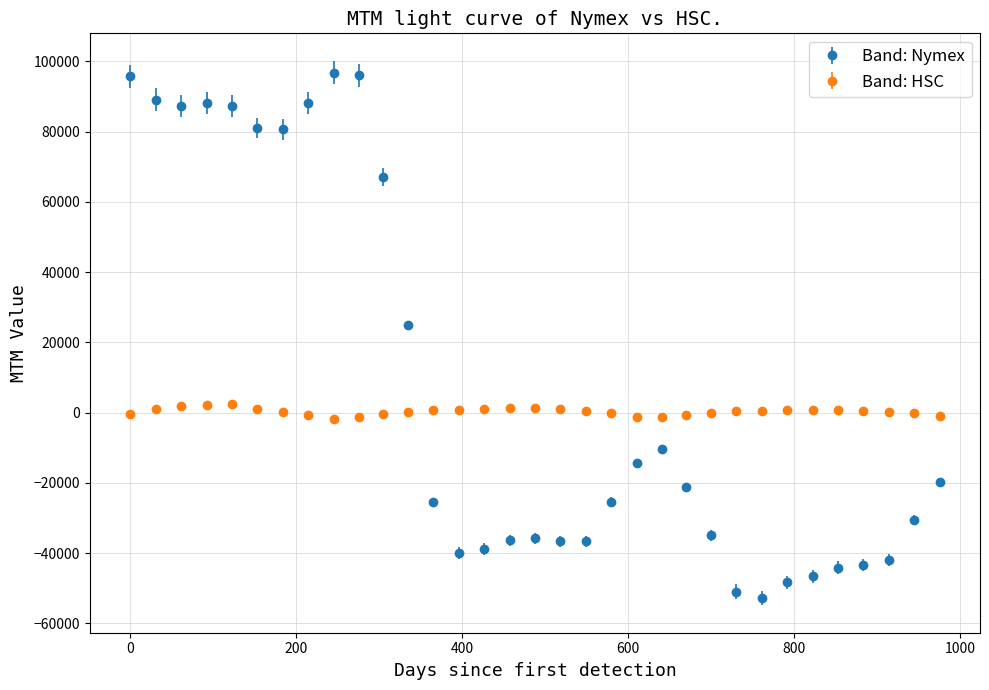

Which series has the widest spread of values?

Band: Nymex